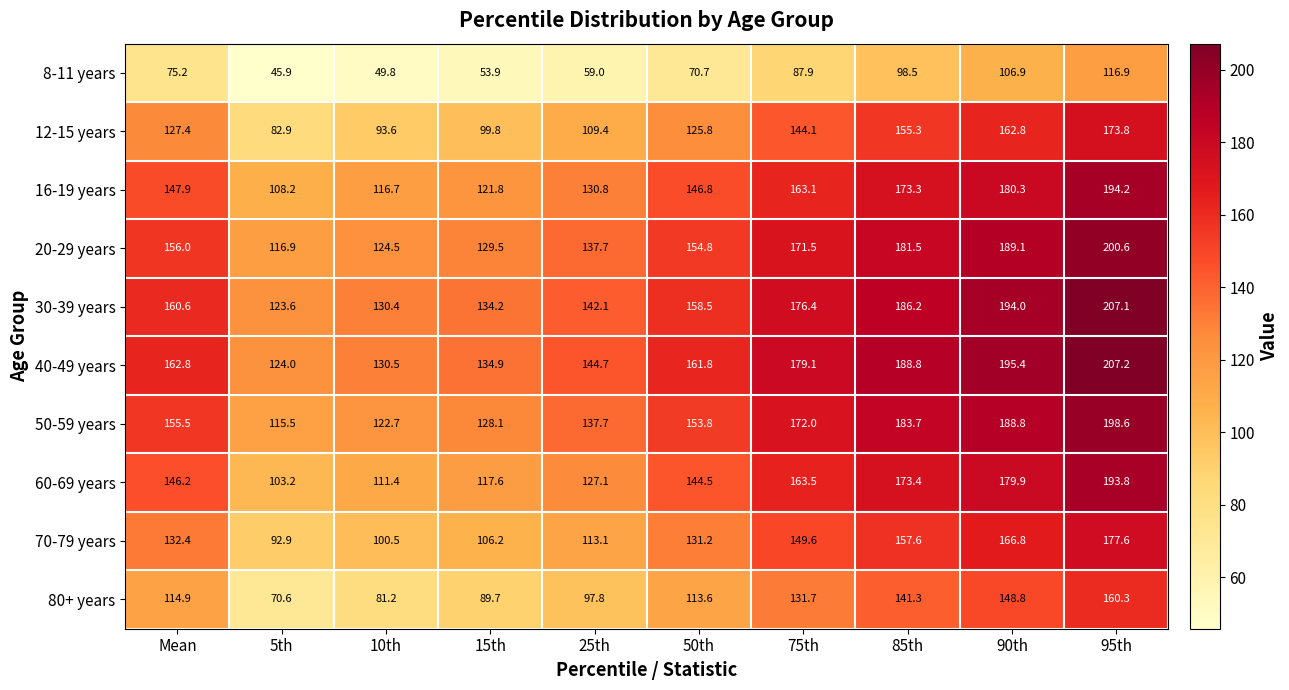

The 50-59 years series shows 54.8 at 50th. True or false?

False